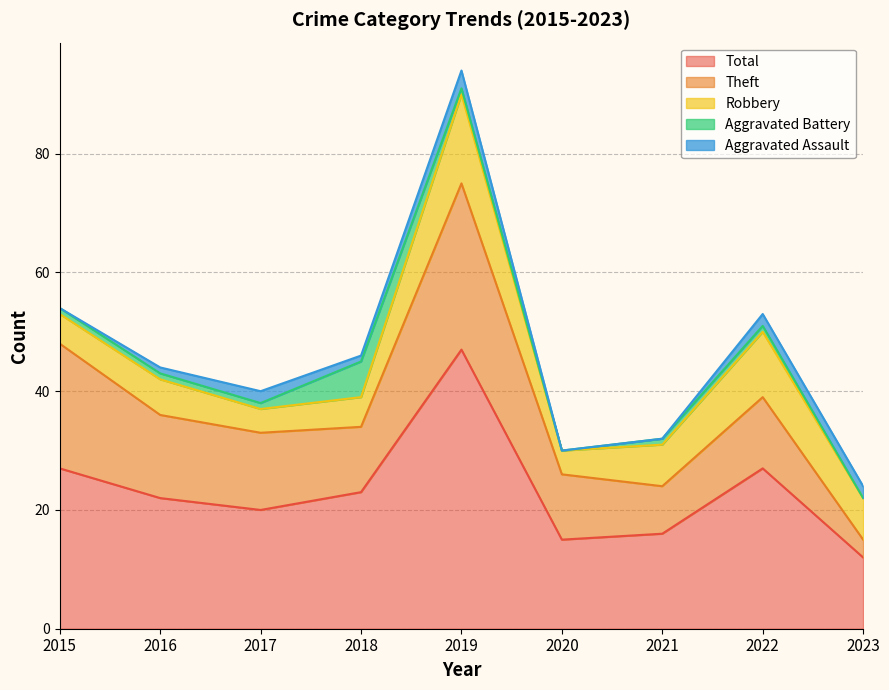

Reading left to right, transcribe all the data shown in this chart.

Aggravated Assault: 2015=0	2016=1	2017=2	2018=1	2019=3	2020=0	2021=0	2022=2	2023=2
Aggravated Battery: 2015=1	2016=1	2017=1	2018=6	2019=1	2020=0	2021=1	2022=1	2023=0
Robbery: 2015=5	2016=6	2017=4	2018=5	2019=15	2020=4	2021=7	2022=11	2023=7
Theft: 2015=21	2016=14	2017=13	2018=11	2019=28	2020=11	2021=8	2022=12	2023=3
Total: 2015=27	2016=22	2017=20	2018=23	2019=47	2020=15	2021=16	2022=27	2023=12